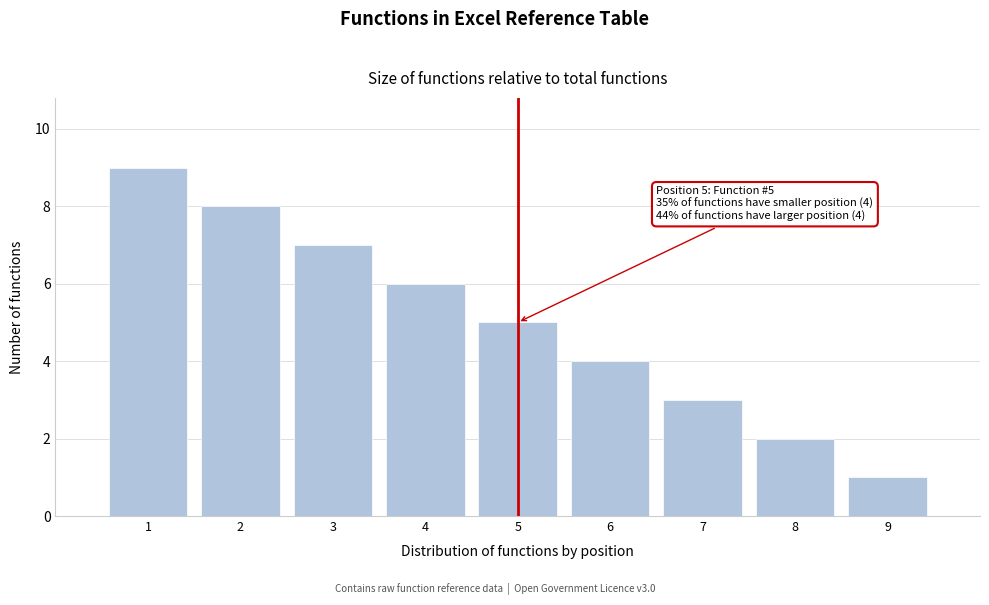

Reading left to right, list all the values displayed in this chart.

1=9	2=8	3=7	4=6	5=5	6=4	7=3	8=2	9=1